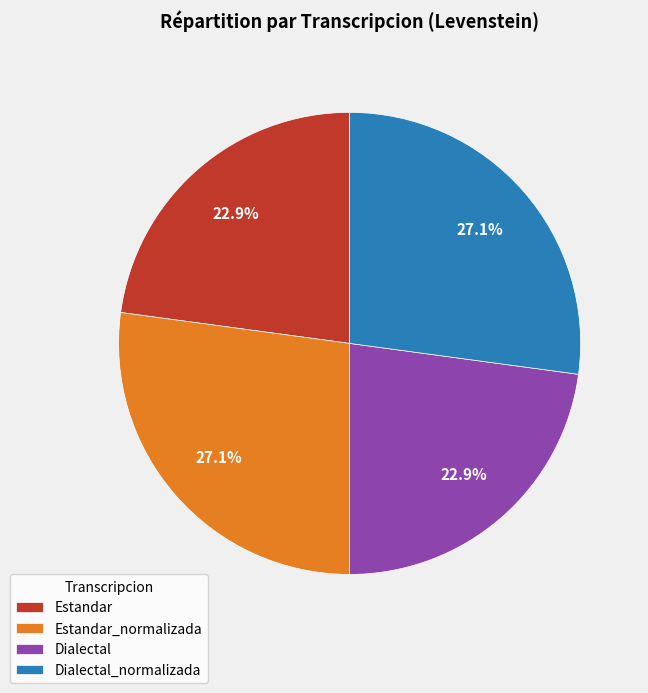

Does any single category account for the majority?

No